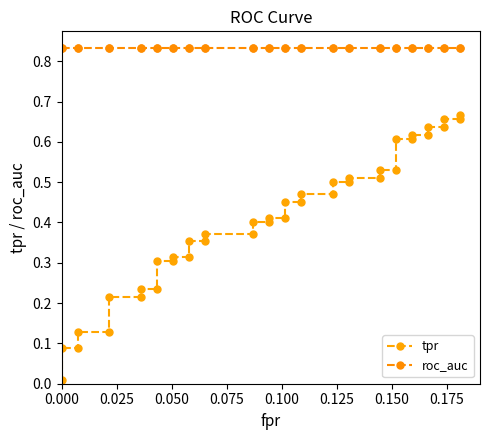

True or false: roc_auc and tpr cross at least once.

False